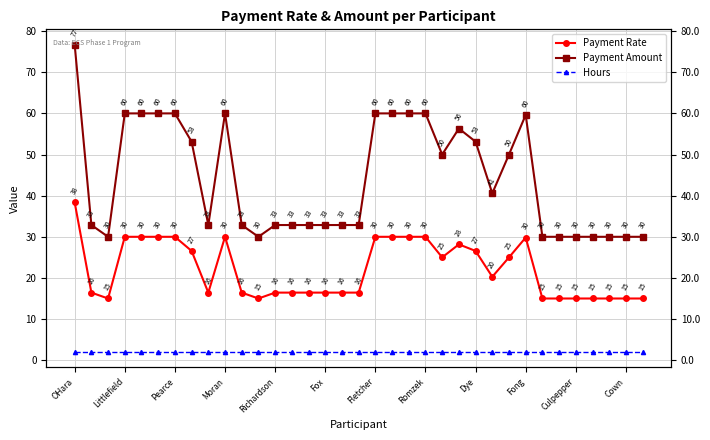

What is the sum of all Payment Amount values?

1545.2